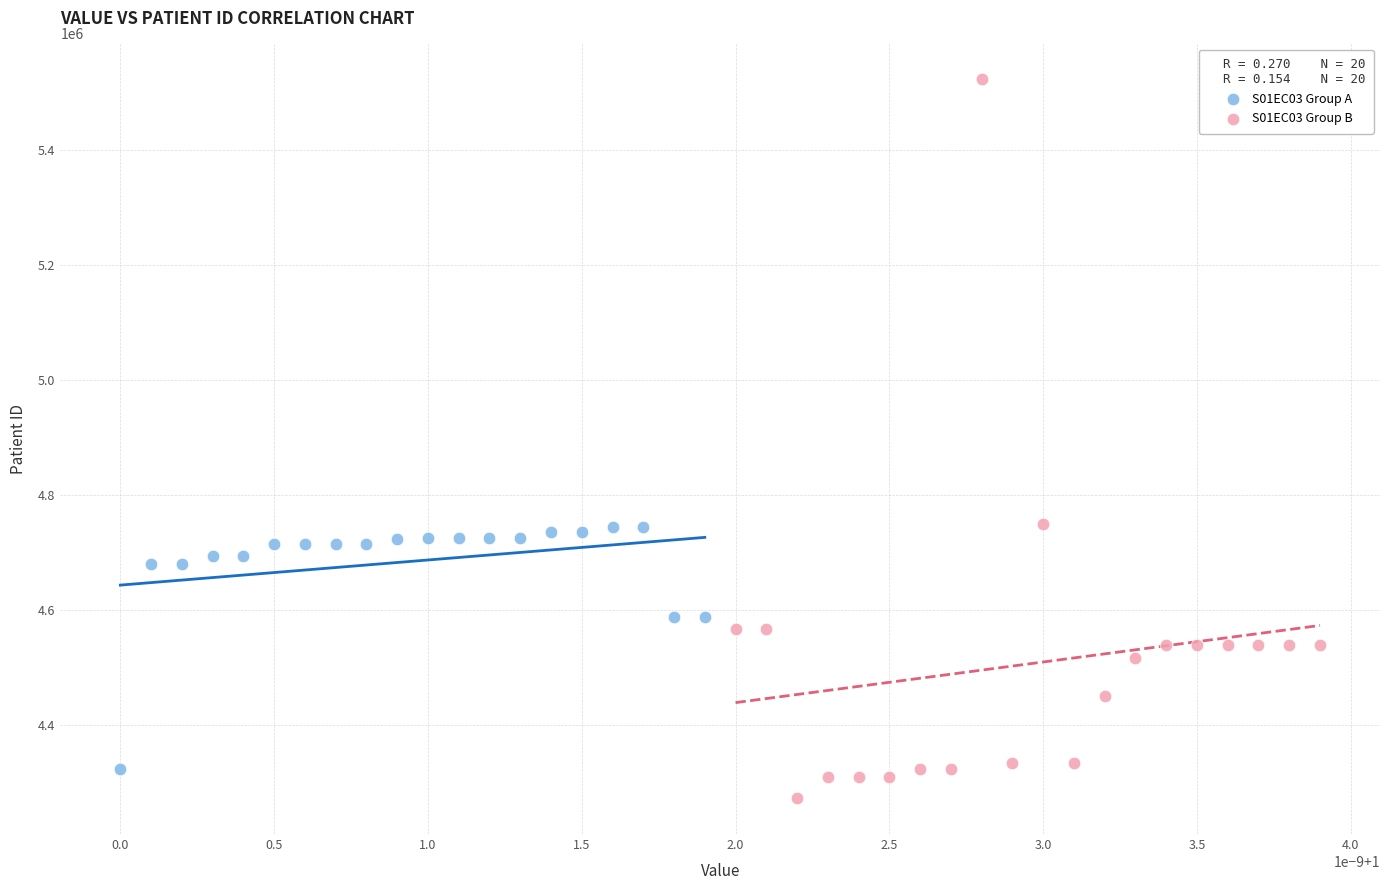

Which series contains the highest Y value?

S01EC03 Group B